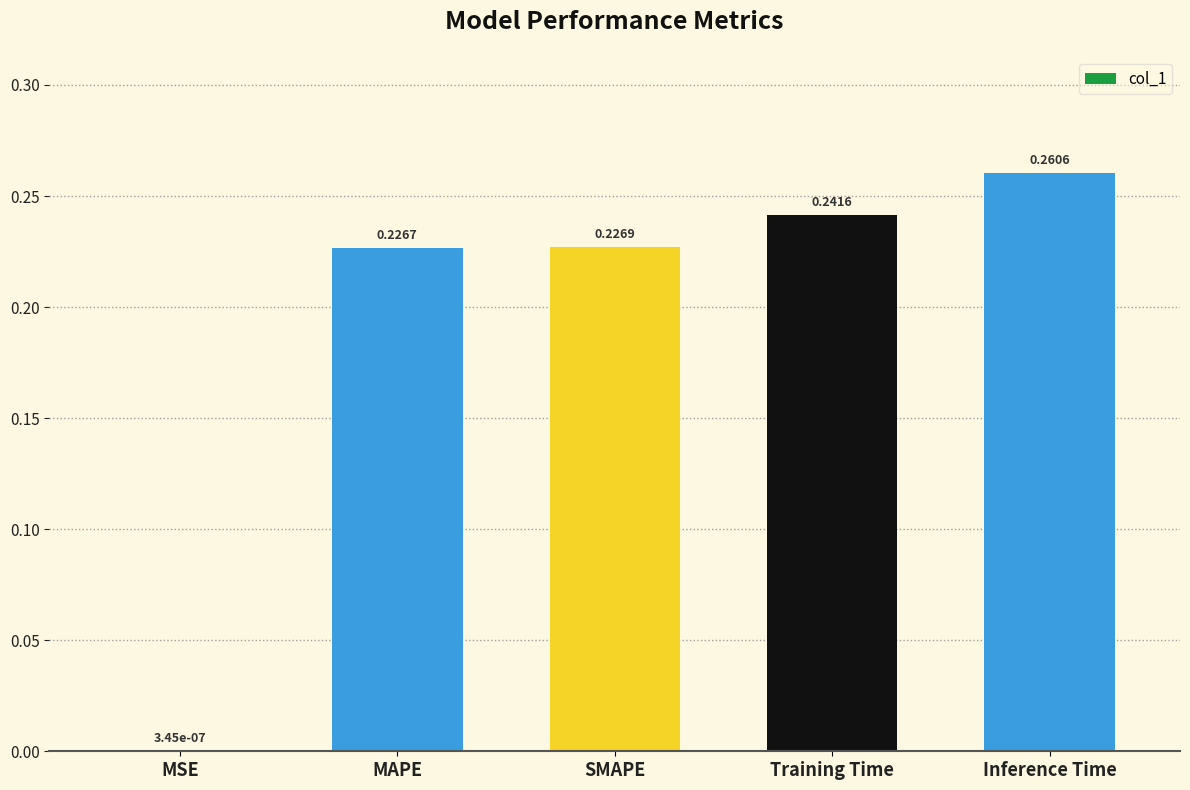

Which has a higher value, Training Time or MAPE?

Training Time